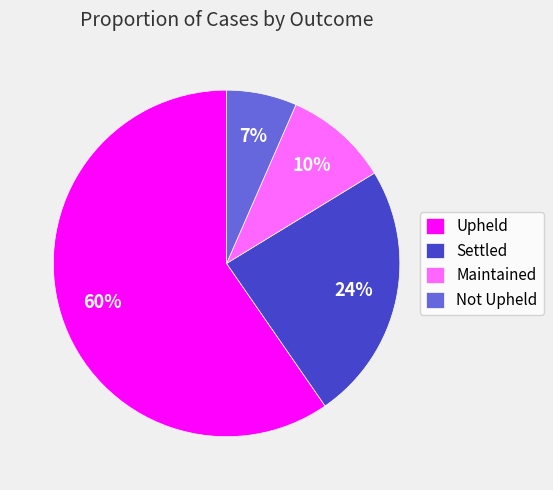

To the nearest percent, what is the combined percentage of Maintained and Settled?

34%